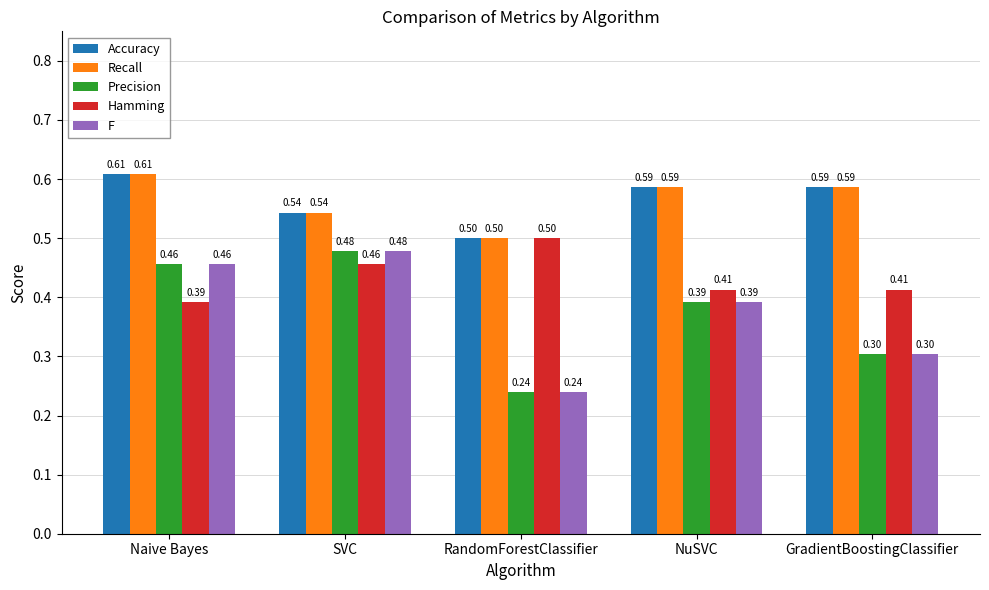

Which category has the highest value in the Hamming series?

RandomForestClassifier